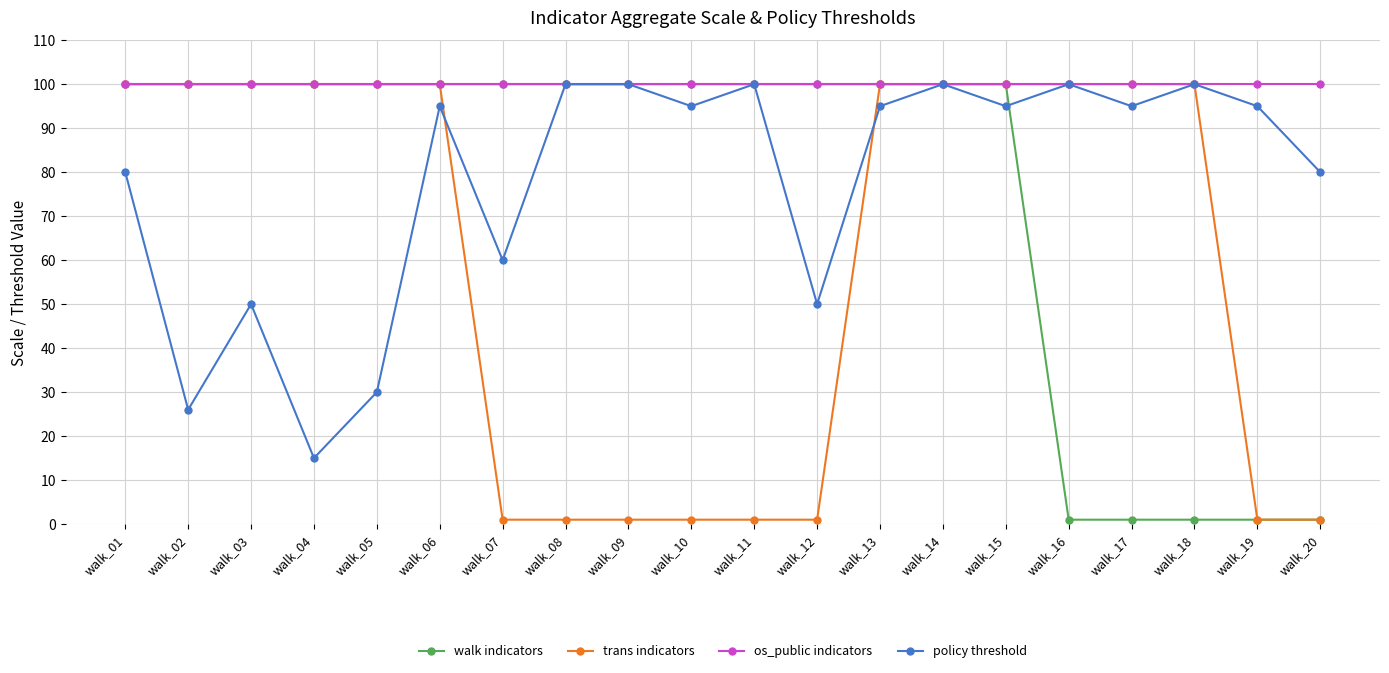

What is the difference between the second highest and second lowest values in the trans indicators series?

99